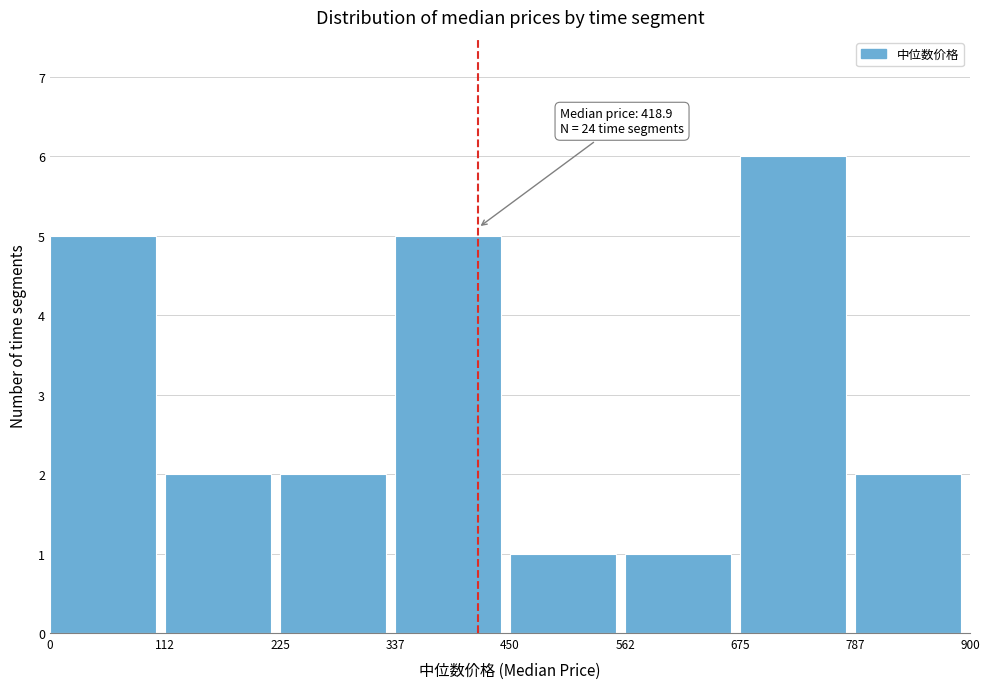

Which range on the x-axis has the tallest bar?

675 to 787